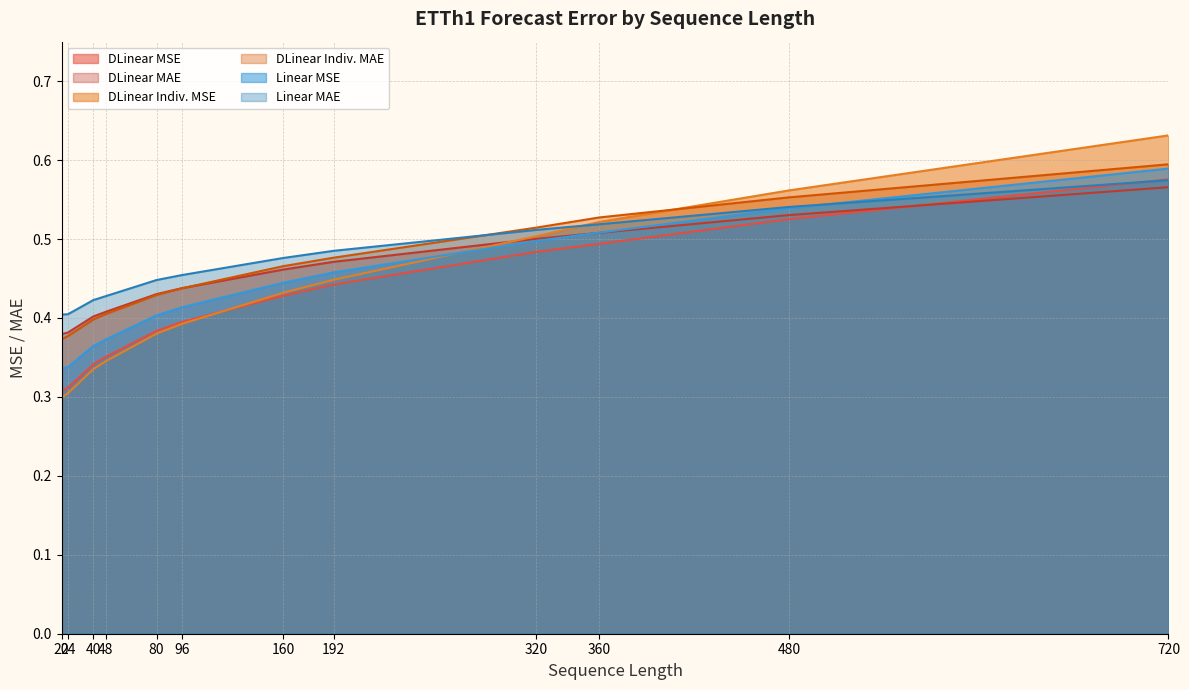

What is the smallest value displayed?

0.3